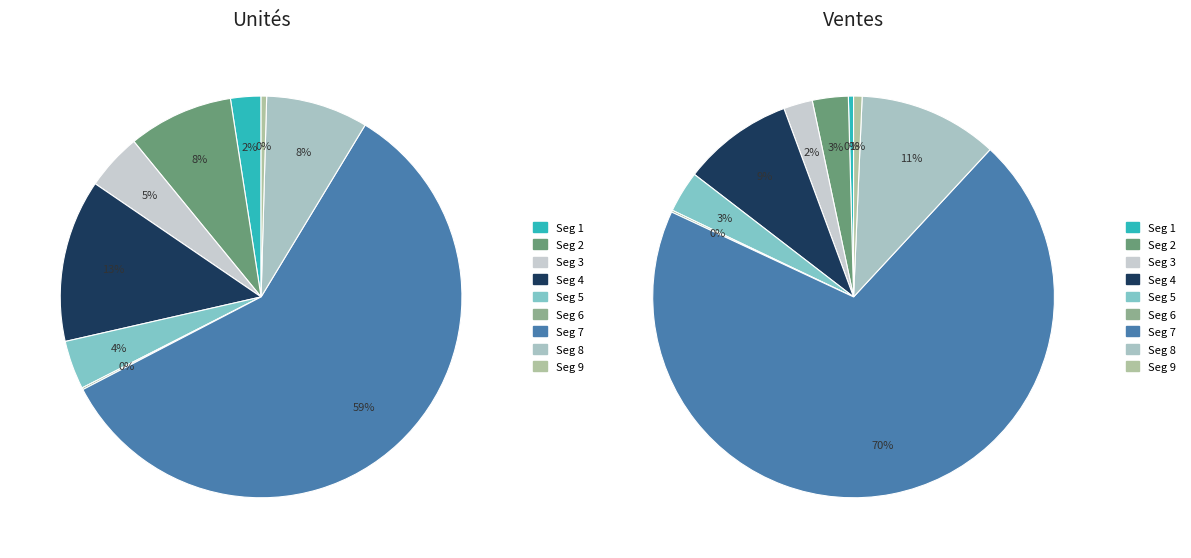

Does signal segment 8 account for over 50% of the chart?

No